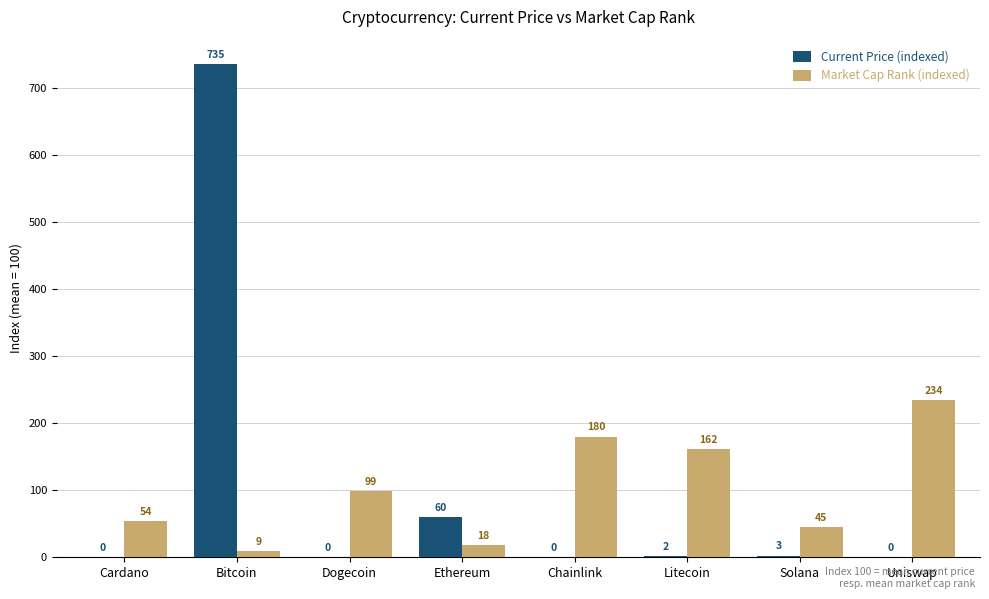

What is the total value across all series at Cardano?

54.0